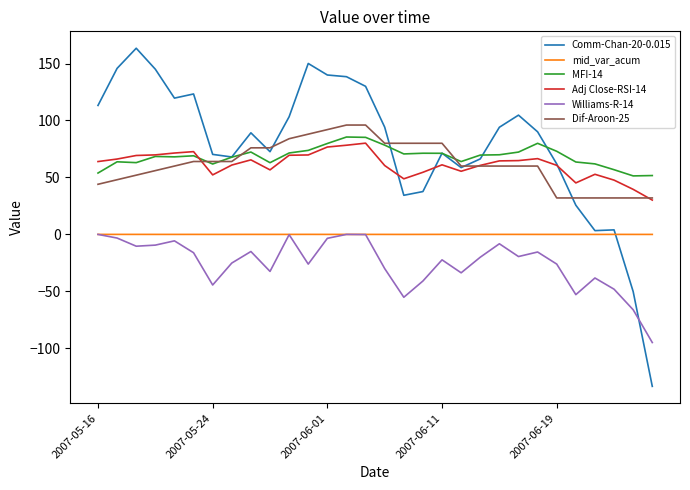

True or false: mid_var_acum and MFI-14 cross at least once.

False